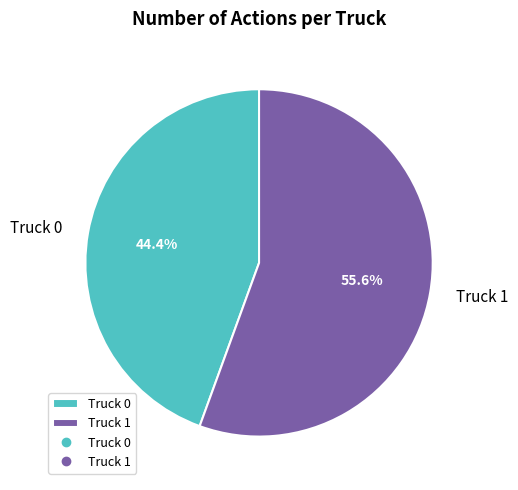

Is it true that Truck 1 is 61% of the pie?

False